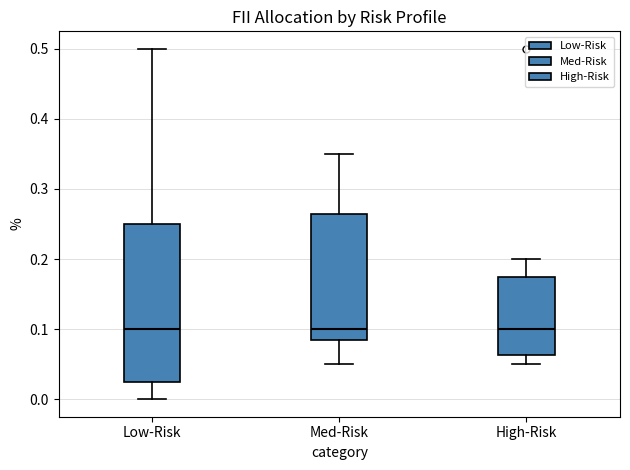

Reading left to right, read every box against the y-axis: the position of its median line, the range the box covers, and the ends of its whiskers. The values are not printed on the chart, so give them approximately, as read against the axis.

Low-Risk: median 0.10, box 0.03 to 0.25, whiskers 0.00 to 0.50
Med-Risk: median 0.10, box 0.09 to 0.27, whiskers 0.05 to 0.35
High-Risk: median 0.10, box 0.06 to 0.18, whiskers 0.05 to 0.20